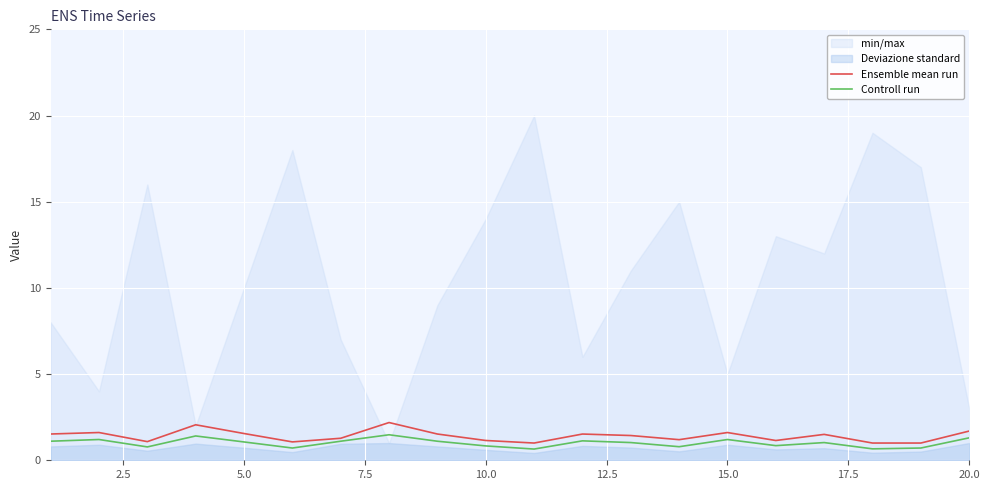

True or false: Ensemble mean run has a value of 1.6 at 5.0.

True